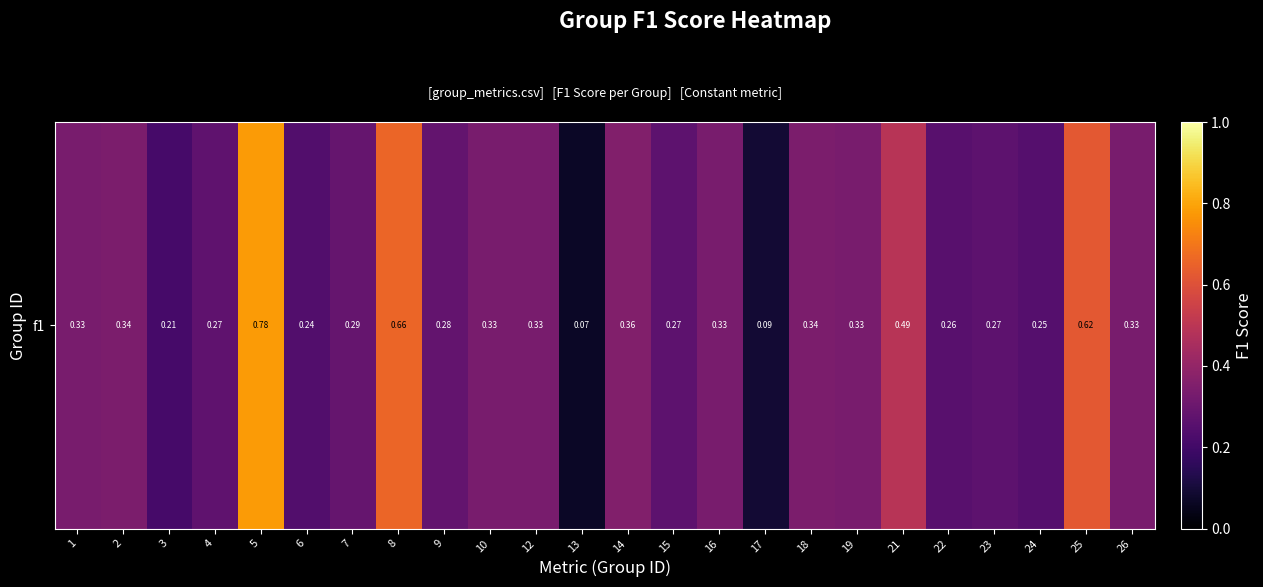

List the labels in order of value, largest first.

5, 8, 25, 21, 14, 2, 18, 1, 10, 12, 16, 19, 26, 7, 9, 4, 15, 23, 22, 24, 6, 3, 17, 13